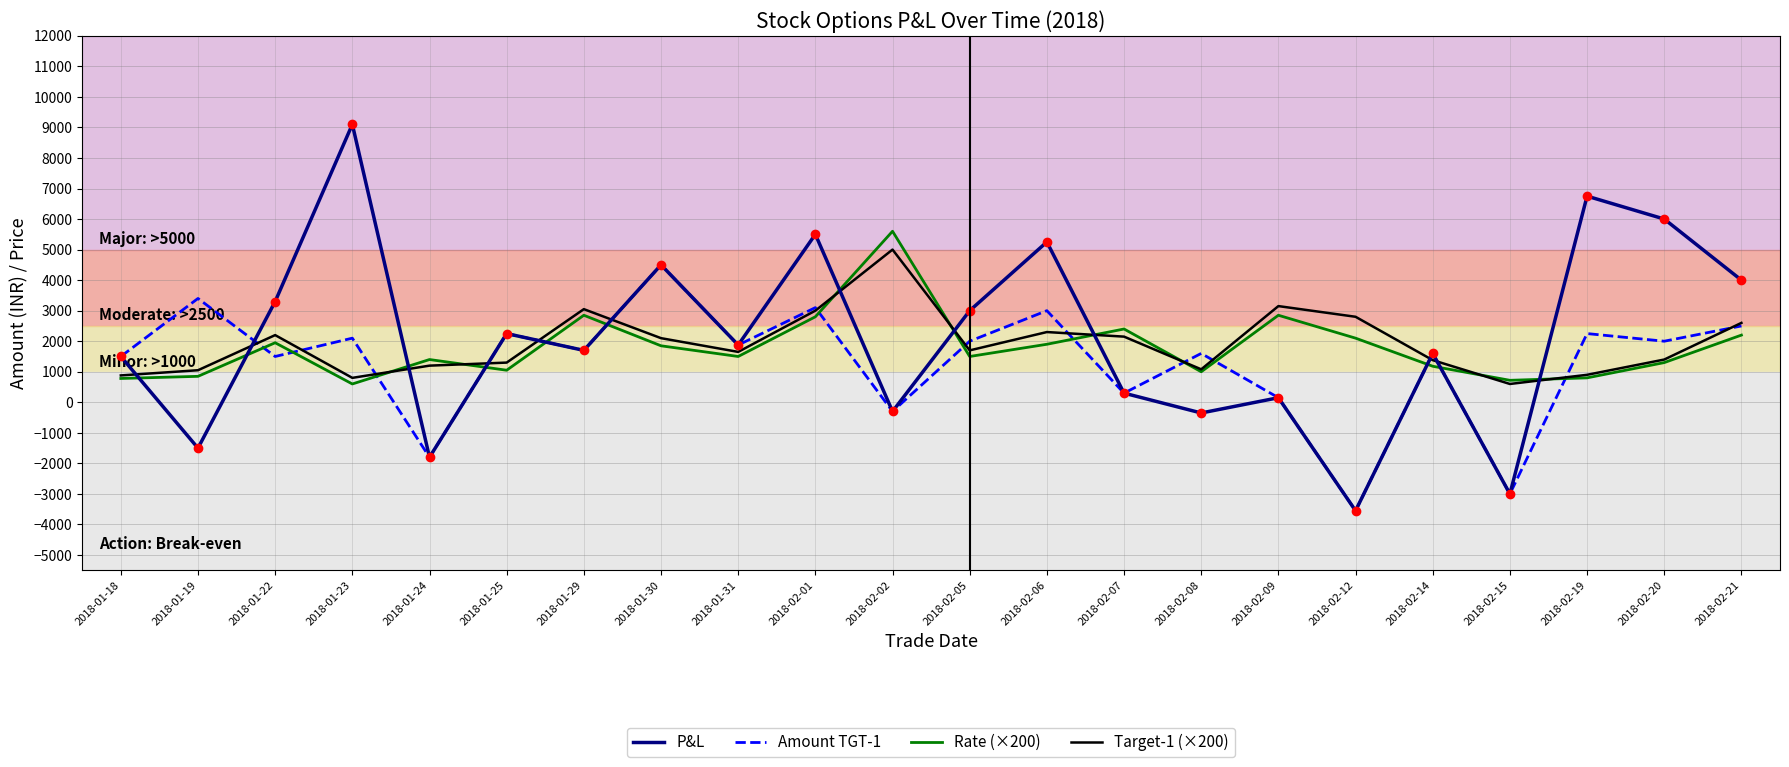

Is the value of Target-1 (×200) at 2018-02-15 greater than the value of P&L at 2018-02-05?

No